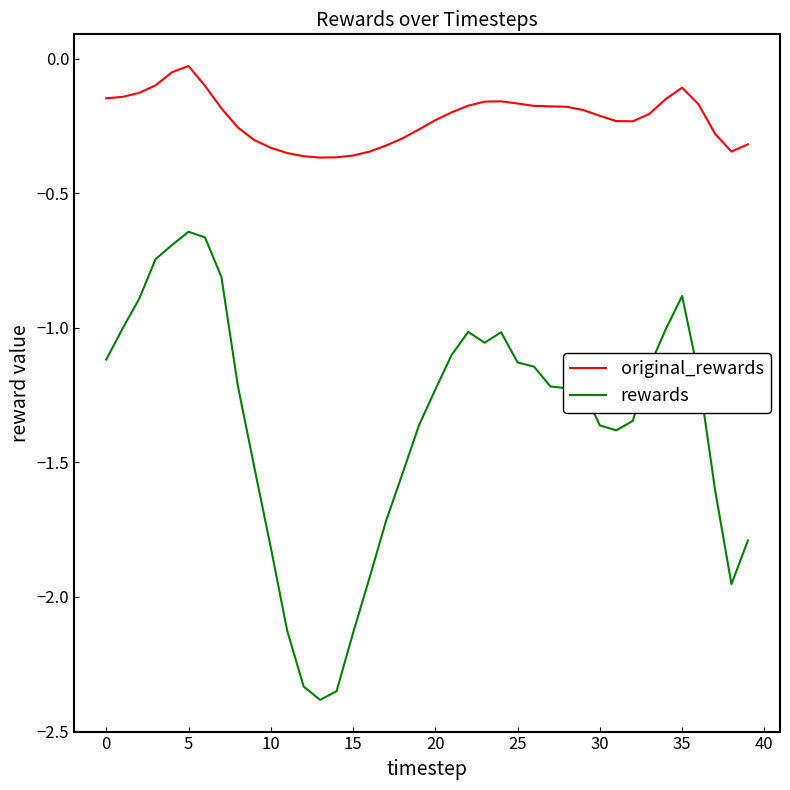

Which series has the largest total across all categories?

original_rewards